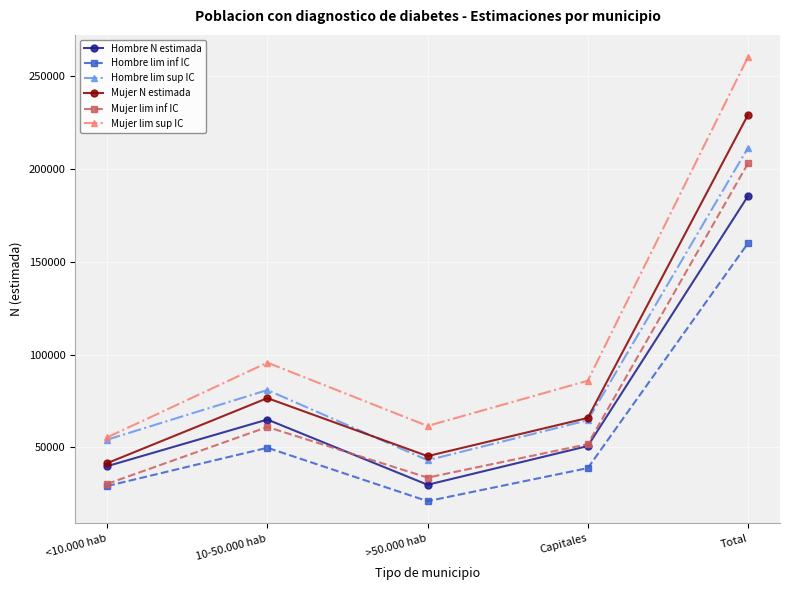

What is the highest value of the Hombre lim sup IC series?

211445